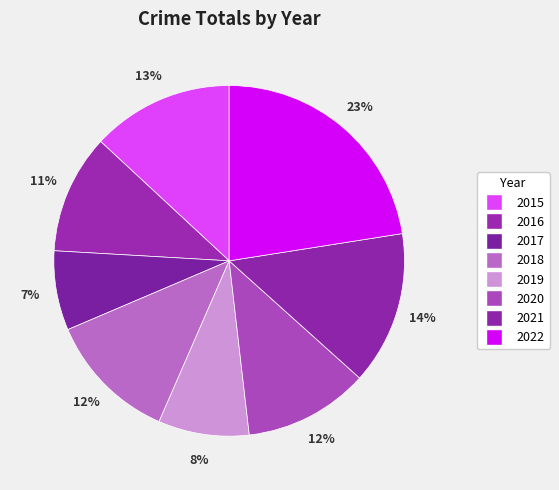

The 2020 slice represents 12% of the pie. True or false?

True